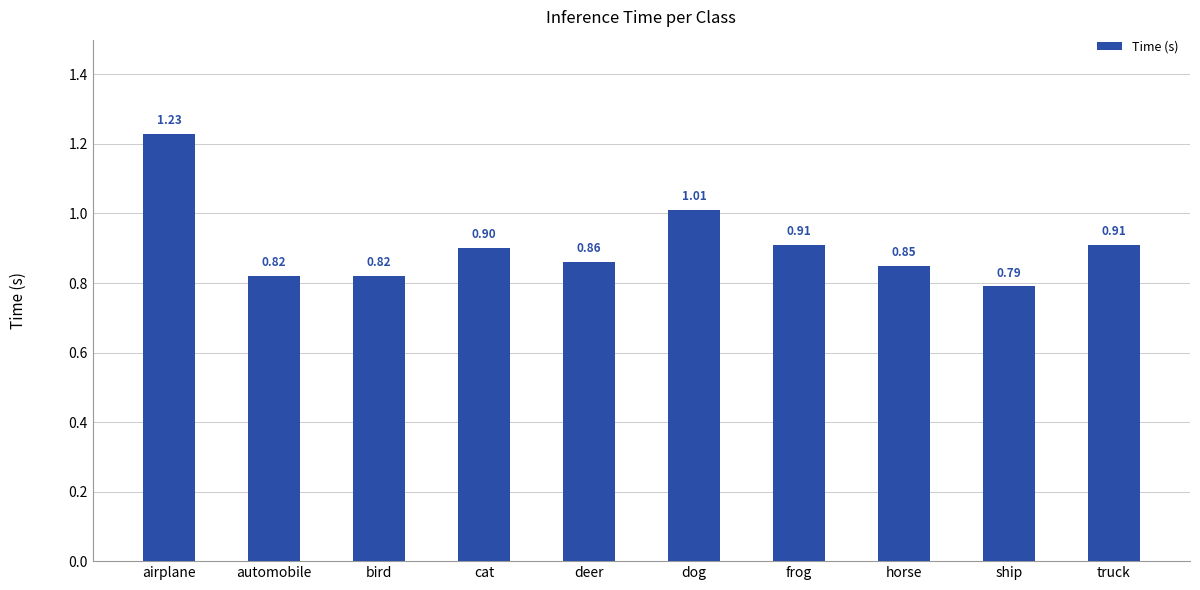

True or false: the data shows 0.9 at cat.

True